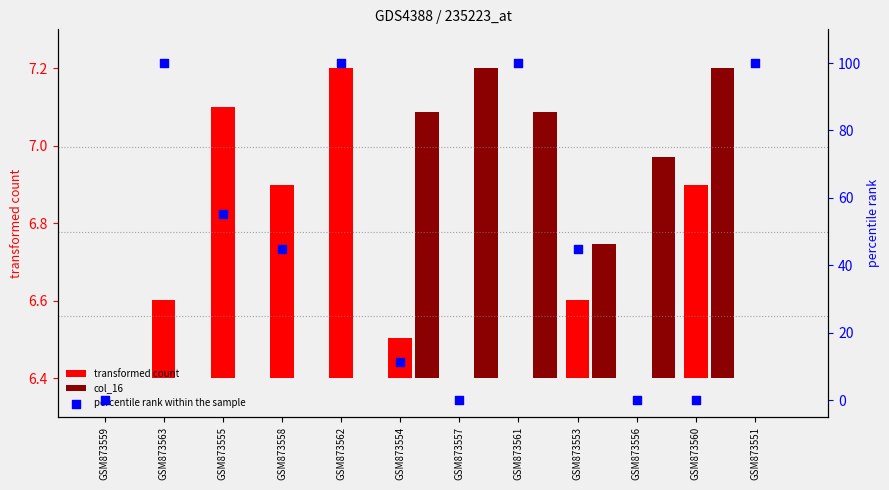

Which series contains the highest Y value?

percentile rank within the sample